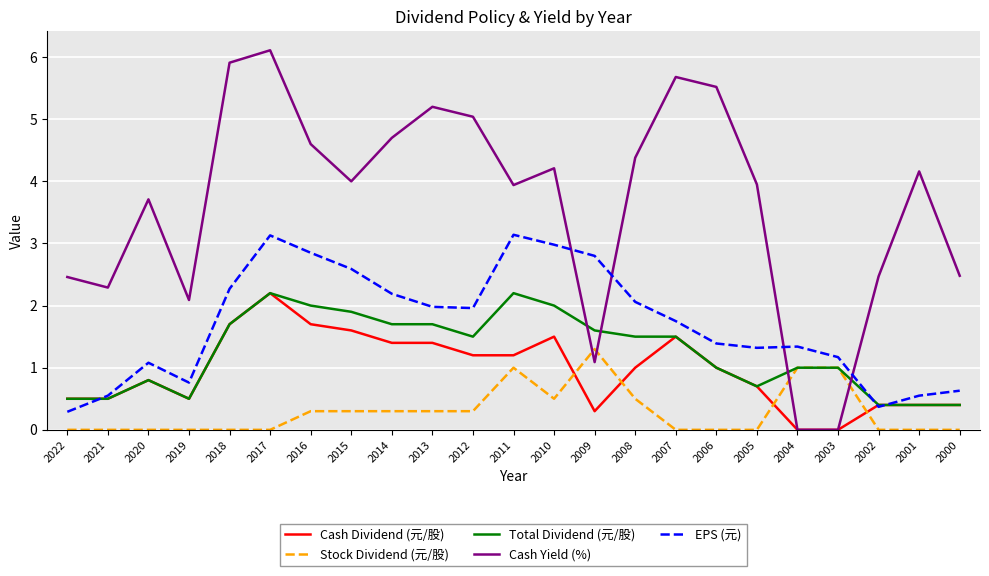

At which label does Cash Yield (%) reach its peak?

2017